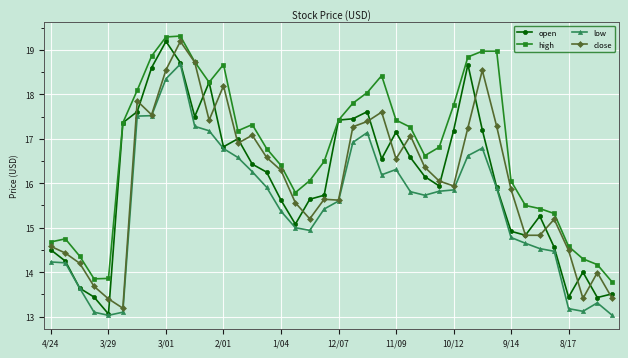

Which series has the largest range (max minus min)?

open